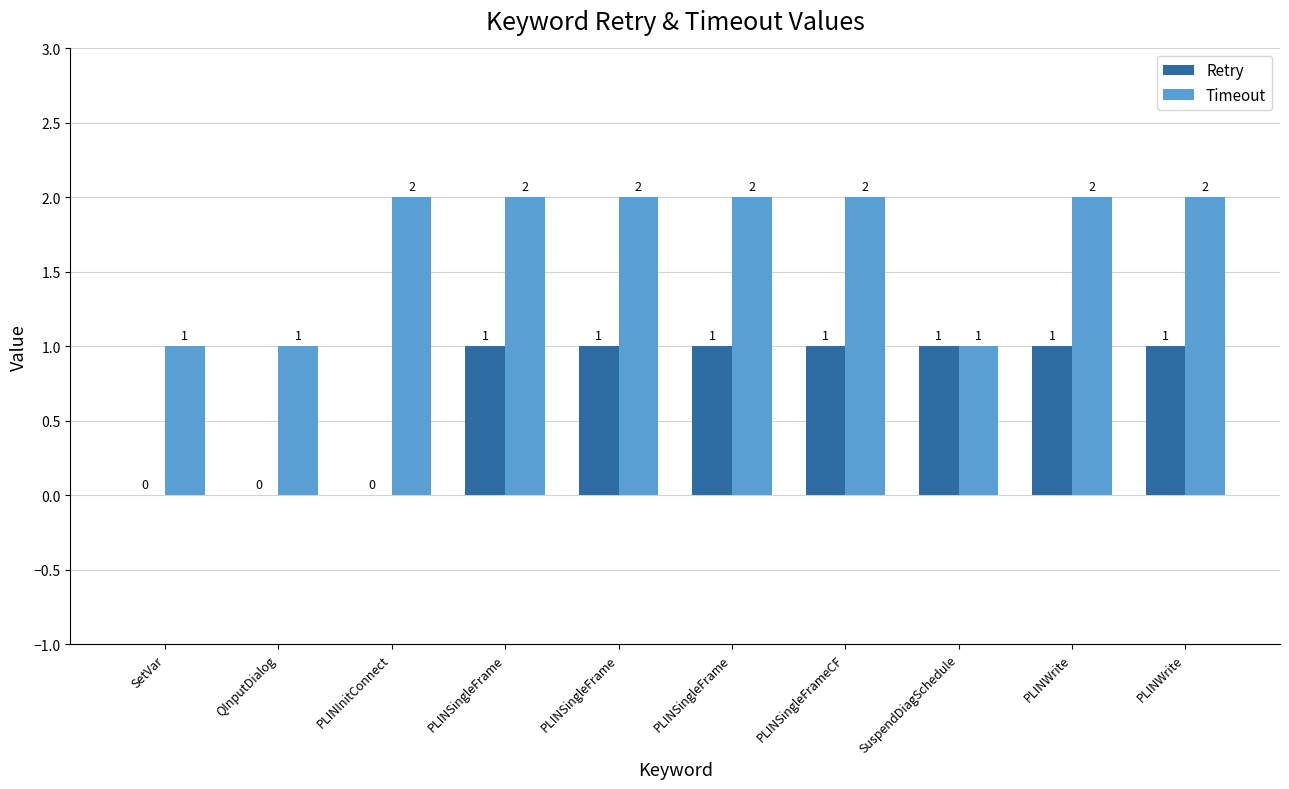

List the series in order of their peak value, highest first.

Timeout, Retry